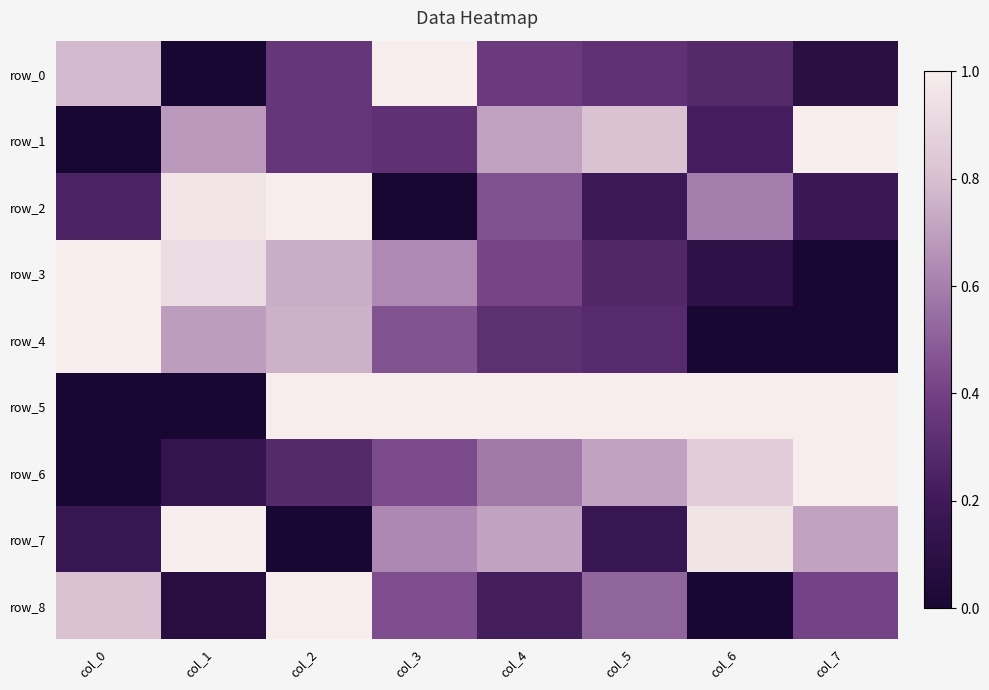

Reading left to right, extract all data points from this chart.

row_0: col_0=0.8	col_1=0.0	col_2=0.4	col_3=1.0	col_4=0.4	col_5=0.3	col_6=0.3	col_7=0.1
row_1: col_0=0.0	col_1=0.7	col_2=0.3	col_3=0.3	col_4=0.7	col_5=0.8	col_6=0.2	col_7=1.0
row_2: col_0=0.2	col_1=1.0	col_2=1.0	col_3=0.0	col_4=0.5	col_5=0.2	col_6=0.6	col_7=0.2
row_3: col_0=1.0	col_1=0.9	col_2=0.7	col_3=0.6	col_4=0.4	col_5=0.3	col_6=0.1	col_7=0.0
row_4: col_0=1.0	col_1=0.7	col_2=0.8	col_3=0.5	col_4=0.3	col_5=0.3	col_6=0.0	col_7=0.0
row_5: col_0=0.0	col_1=0.0	col_2=1.0	col_3=1.0	col_4=1.0	col_5=1.0	col_6=1.0	col_7=1.0
row_6: col_0=0.0	col_1=0.1	col_2=0.3	col_3=0.4	col_4=0.6	col_5=0.7	col_6=0.9	col_7=1.0
row_7: col_0=0.2	col_1=1.0	col_2=0.0	col_3=0.6	col_4=0.7	col_5=0.2	col_6=1.0	col_7=0.7
row_8: col_0=0.8	col_1=0.1	col_2=1.0	col_3=0.4	col_4=0.2	col_5=0.5	col_6=0.0	col_7=0.4